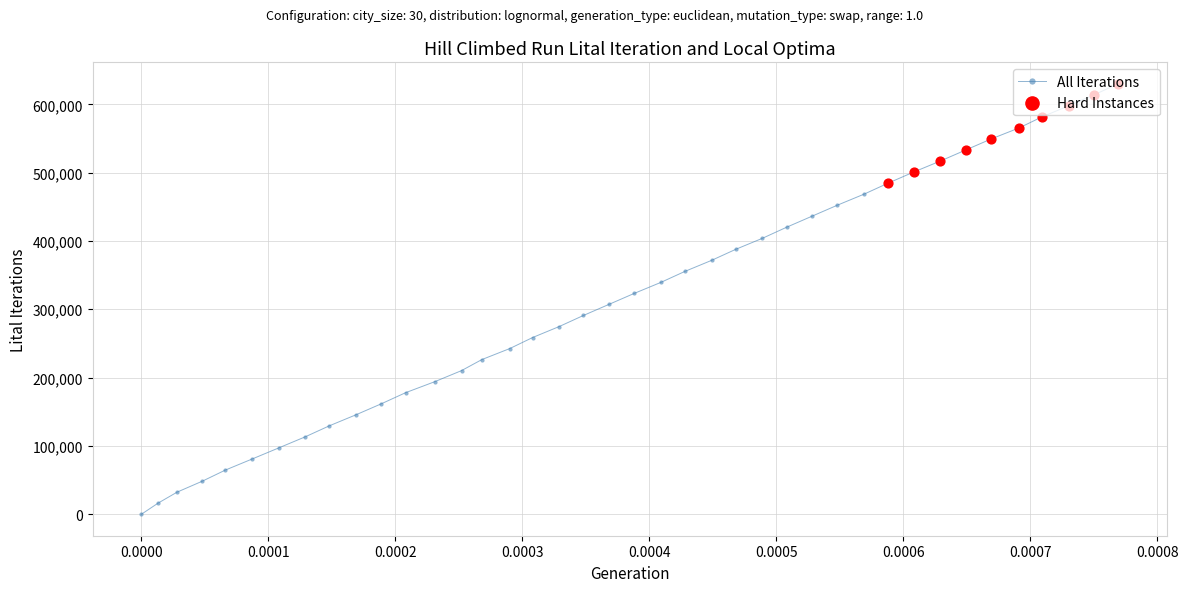

What is the value of the 19th point from the left?

290926.3